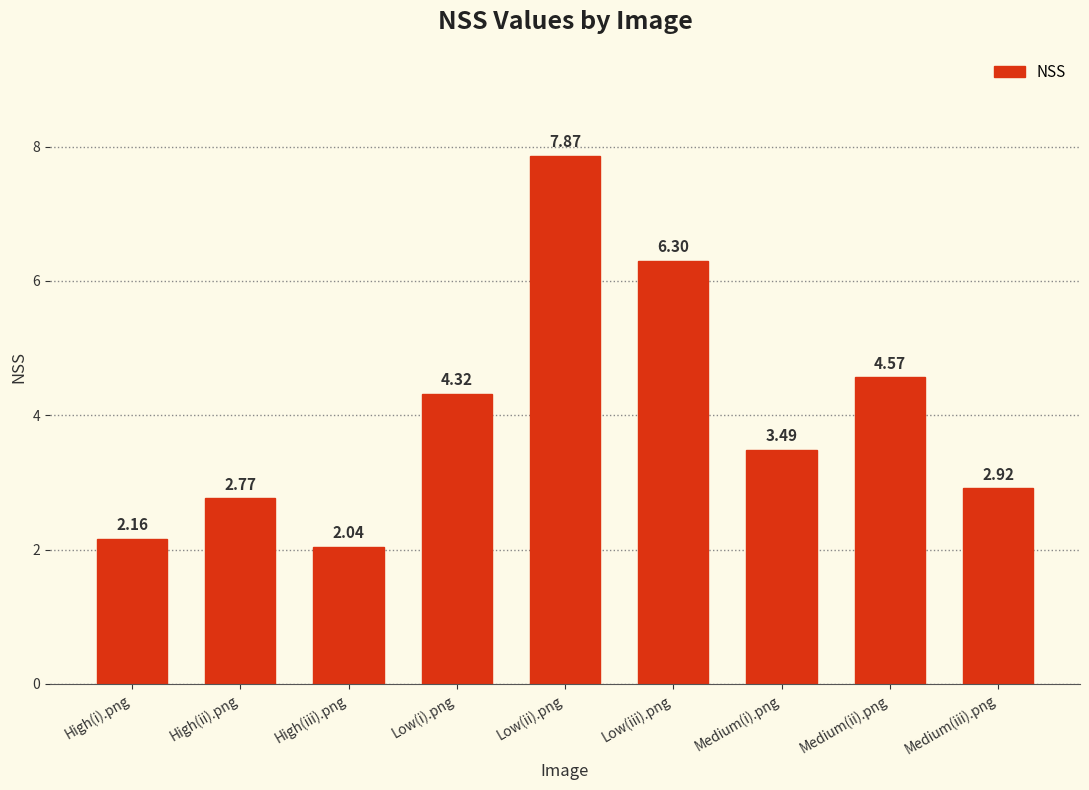

What is the change in value from High(i).png to Low(ii).png?

+5.7